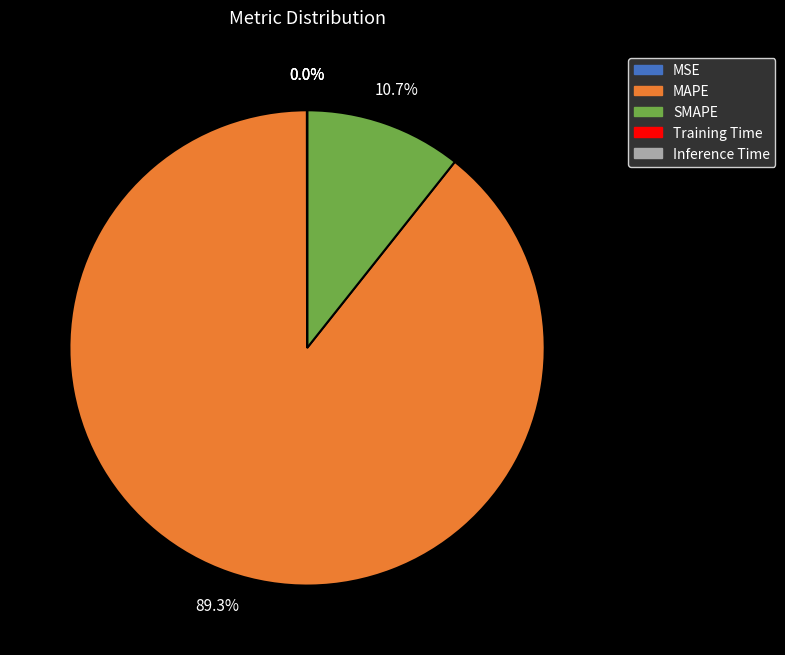

What is the largest slice in the pie chart?

MAPE